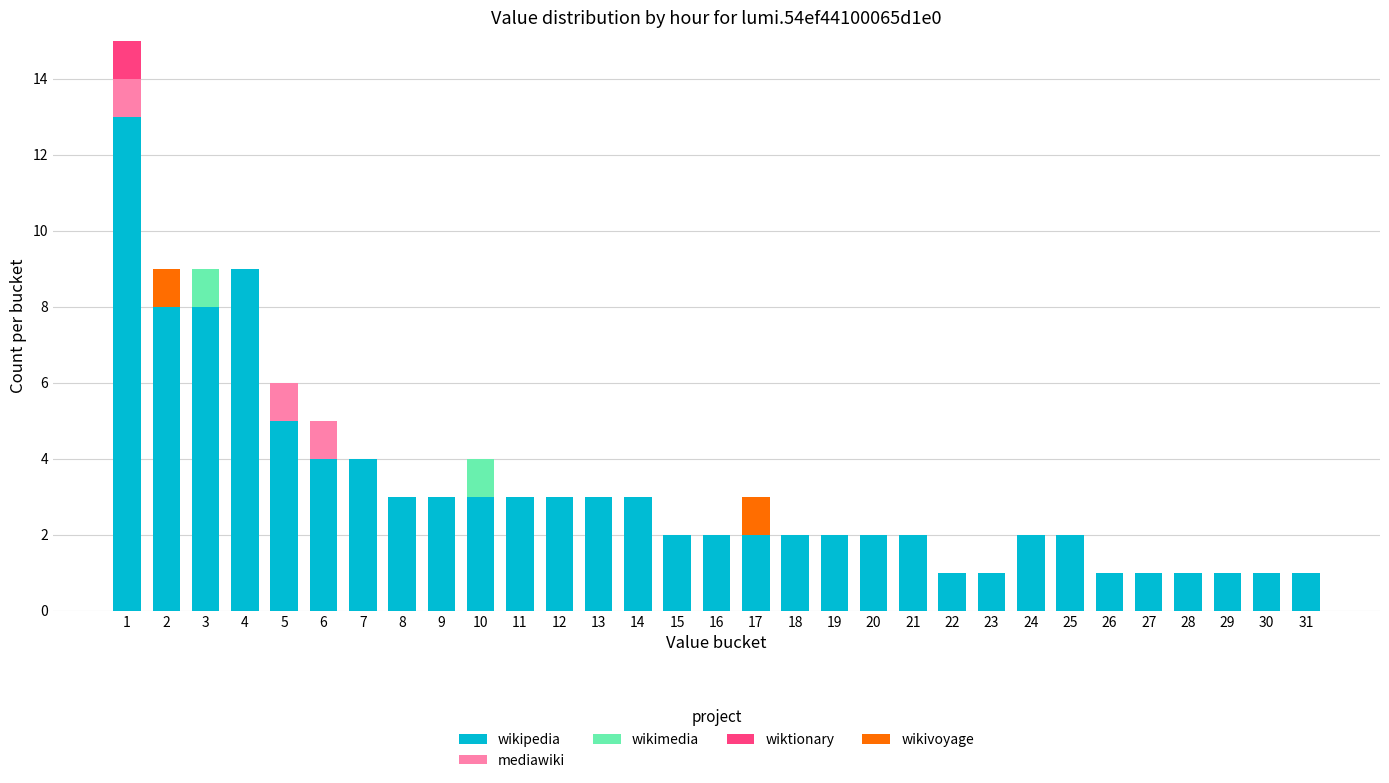

The wikipedia series shows 1 at 31. True or false?

True